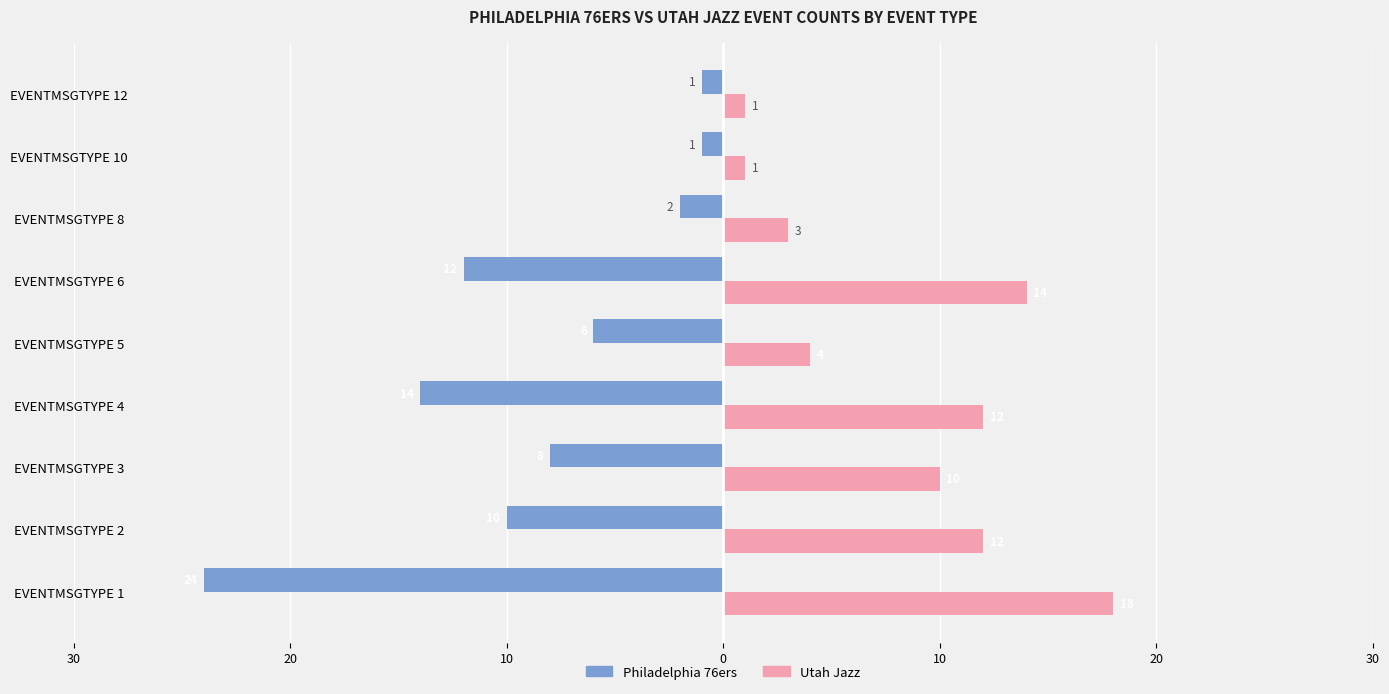

What are all the series names shown in the legend?

Philadelphia 76ers, Utah Jazz